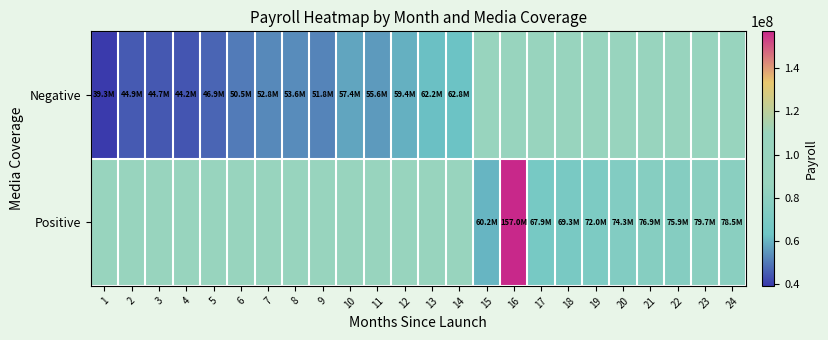

The value of Negative at 2 is 30149973.7. True or false?

False